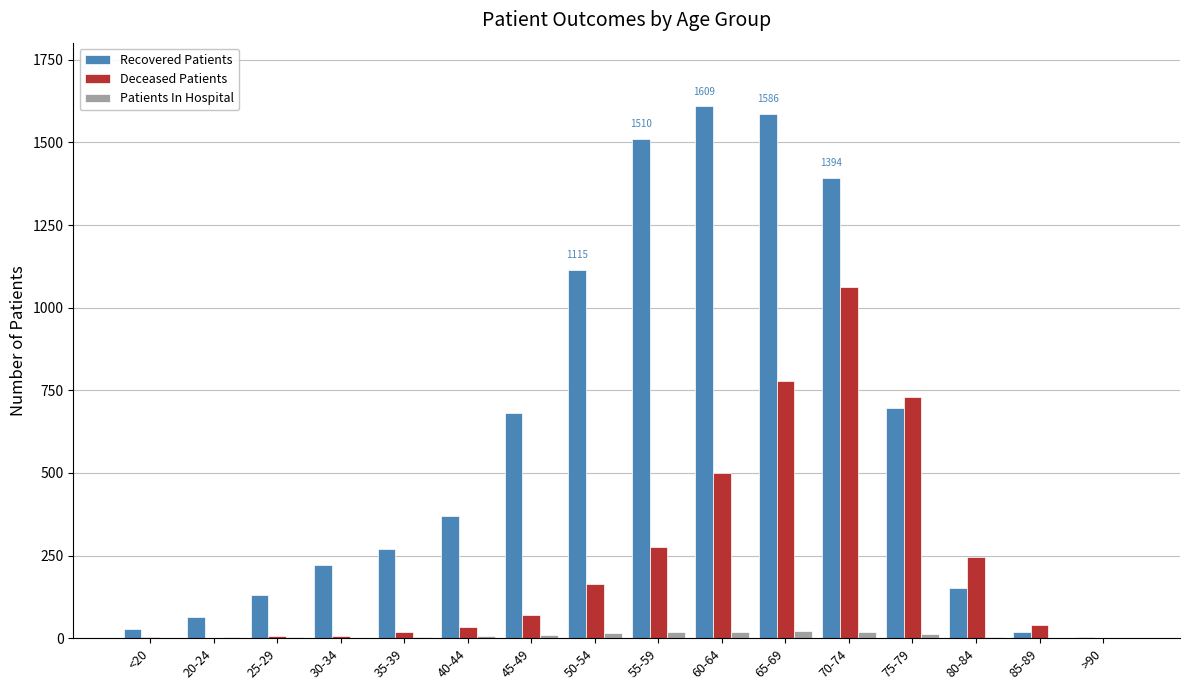

Where is Recovered Patients nearest to the value 806?

75-79